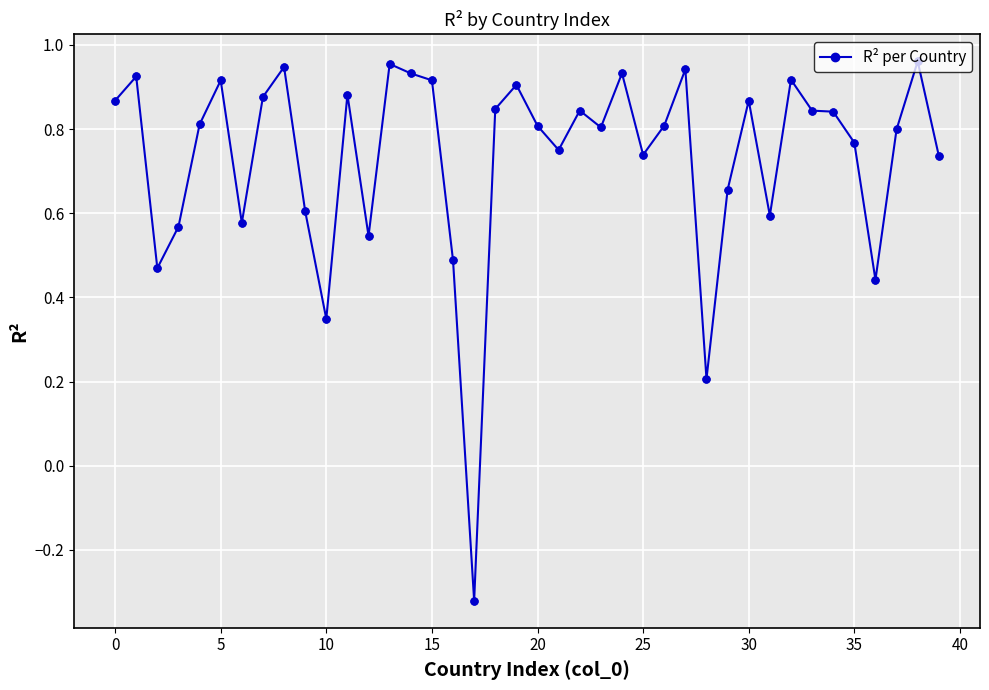

True or false: there are more than 1 points higher than both neighbors.

True